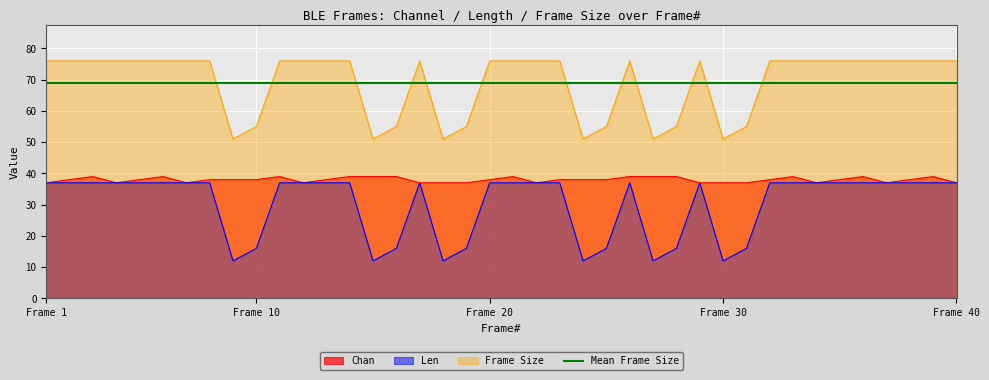

True or false: Frame Size and Chan cross at least once.

False